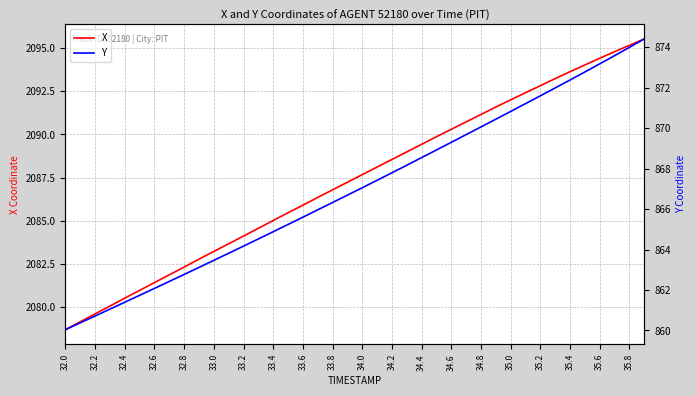

Which category has the lowest value in the X series?

32.0